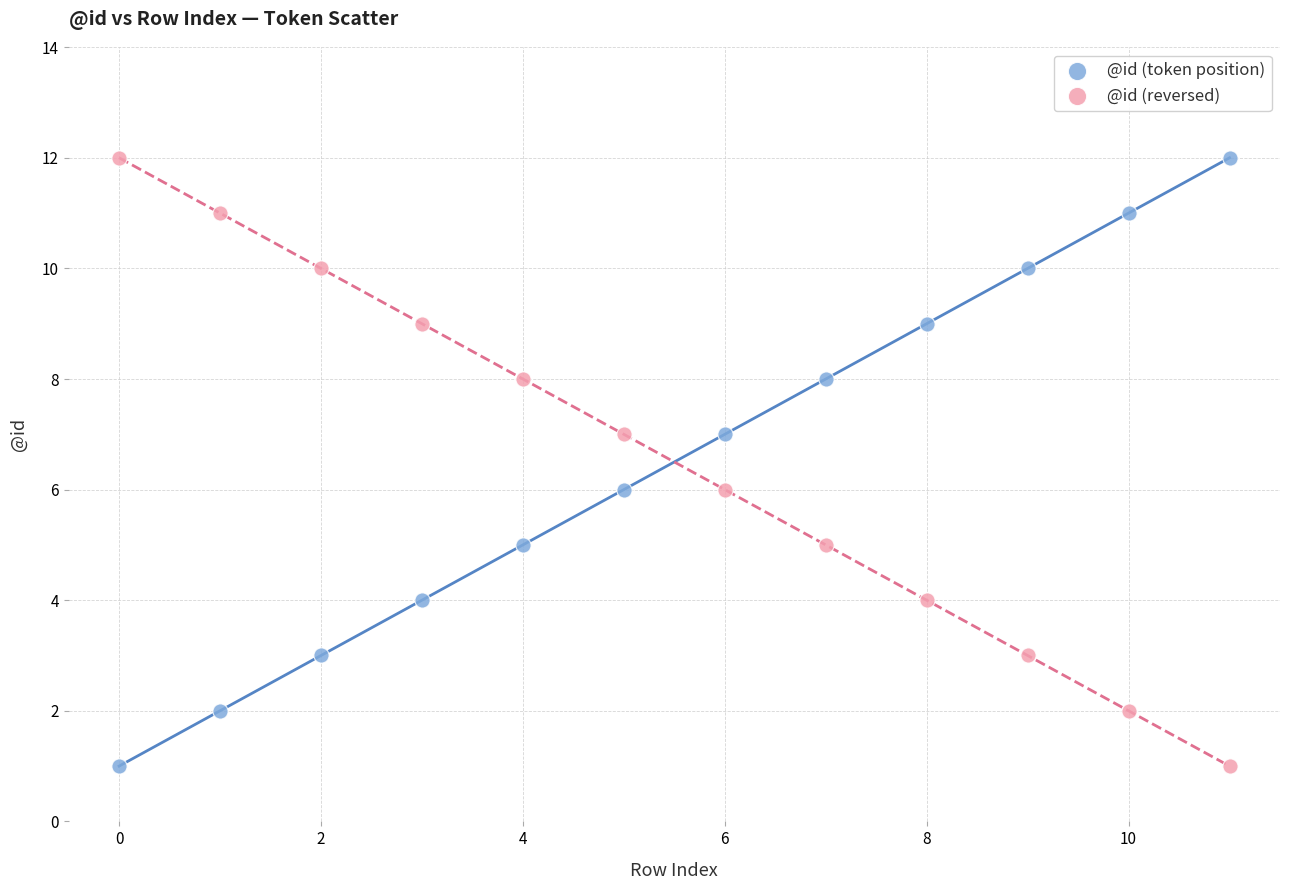

Across all data points, what is the range of Y values (max minus min)?

11